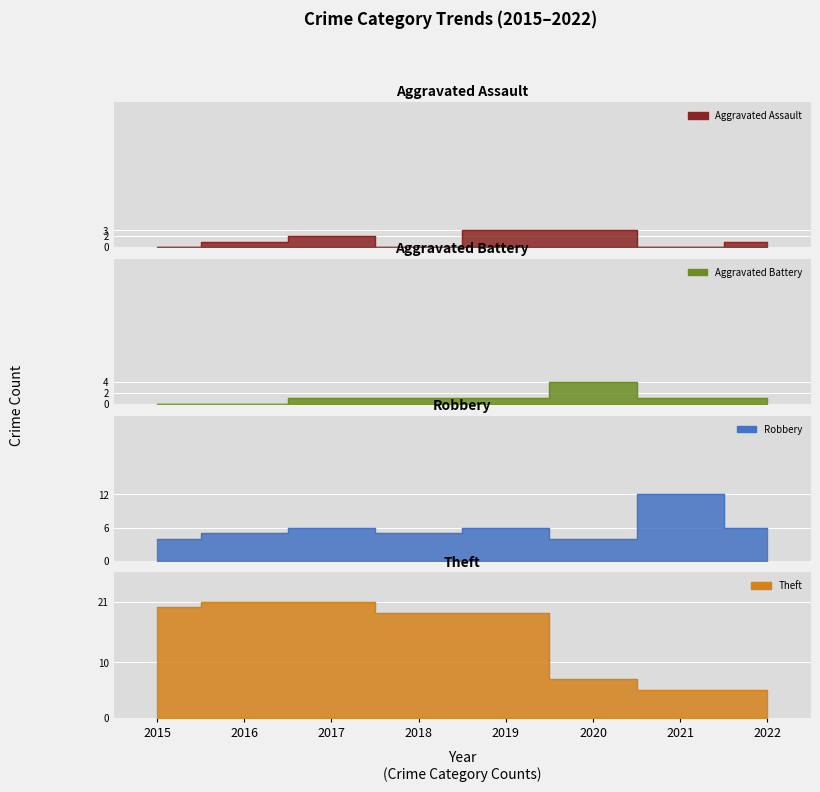

What is the average value of the Aggravated Assault series?

1